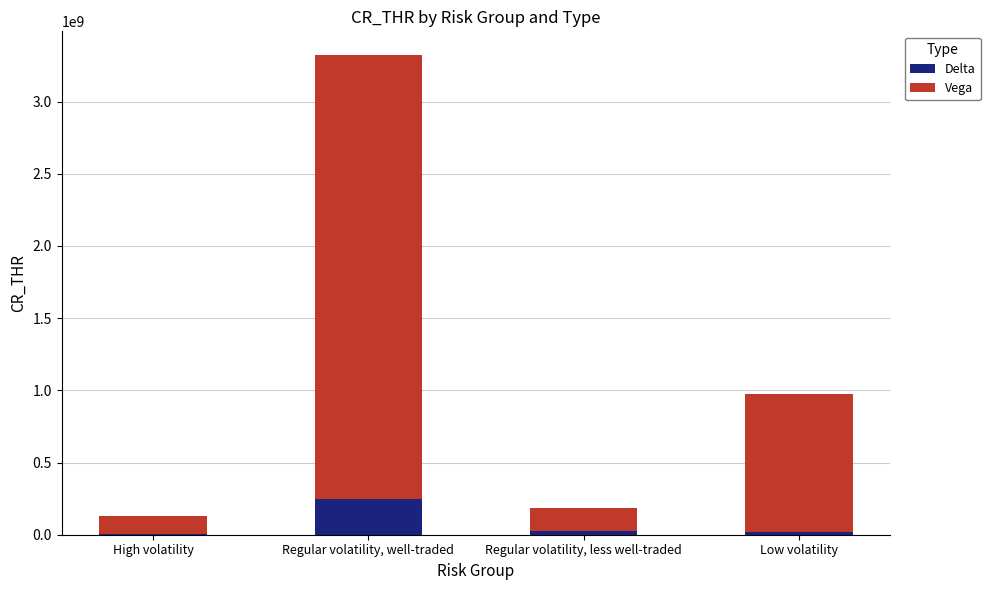

True or false: Delta has a value of 416879246 at Regular volatility, well-traded.

False